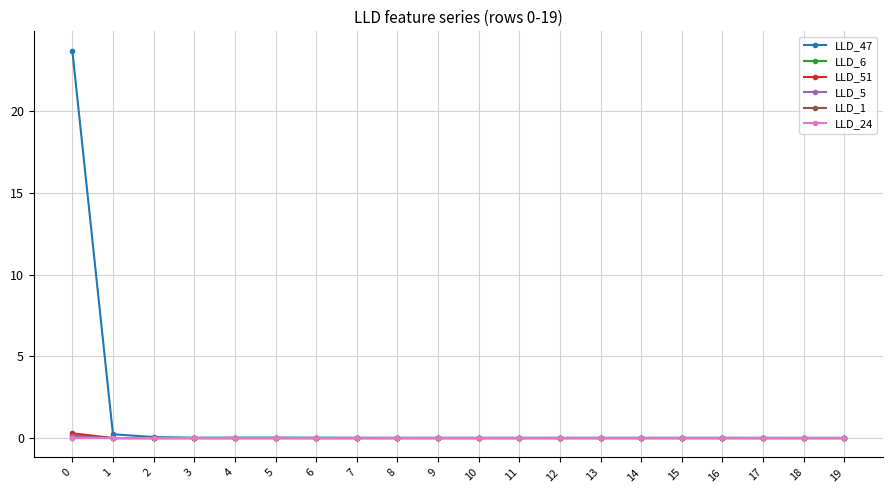

Does the chart have visible grid lines?

Yes